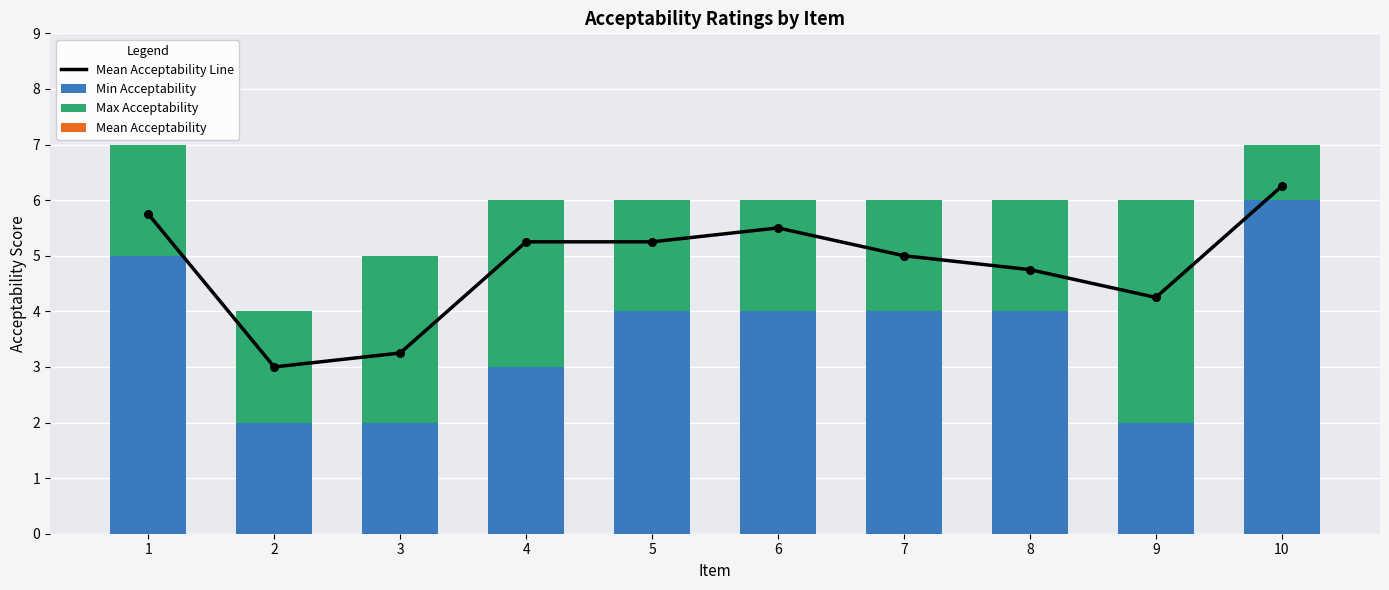

Which series has the largest Y range (max minus min)?

Min Acceptability